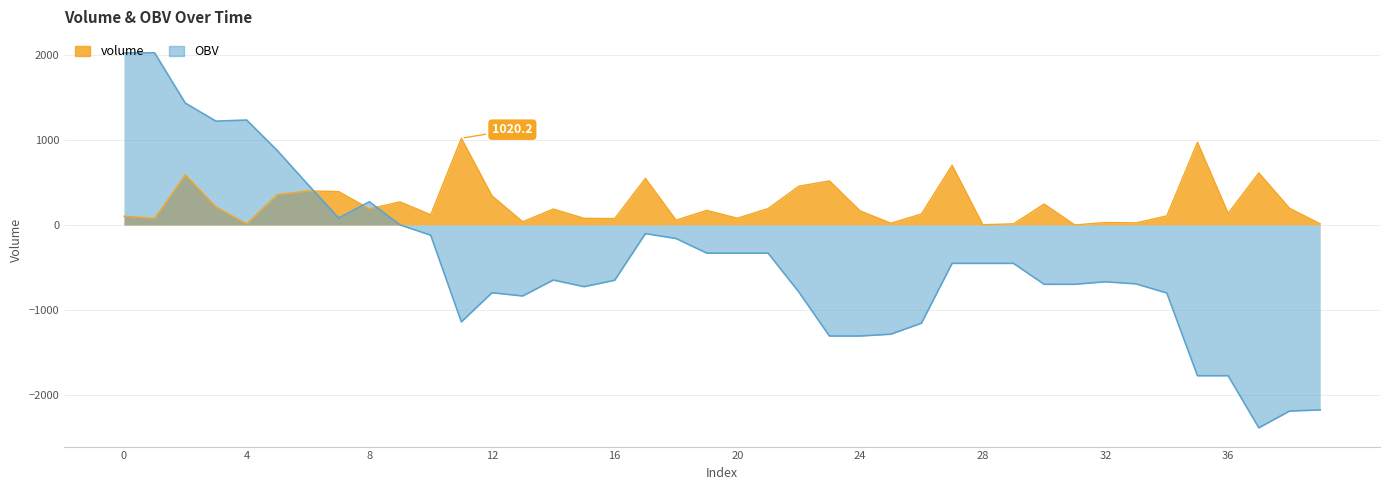

What is the sum of the volume values at 35 and 5?

1332.1